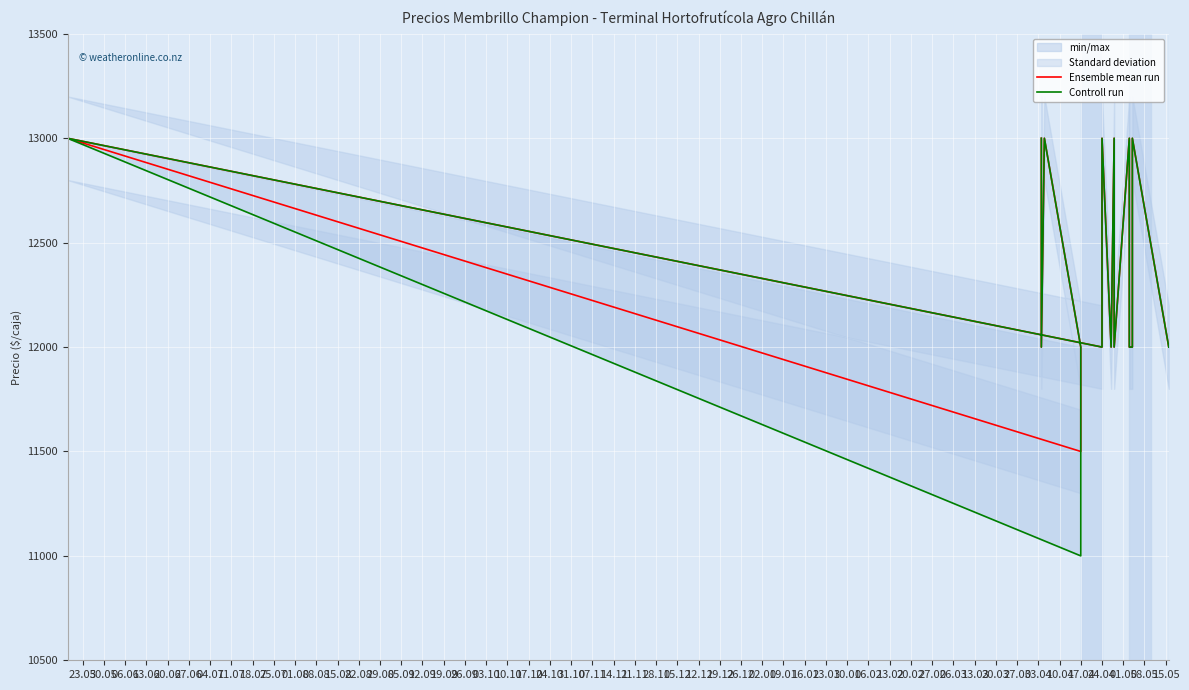

What is the minimum value shown in the chart?

11000